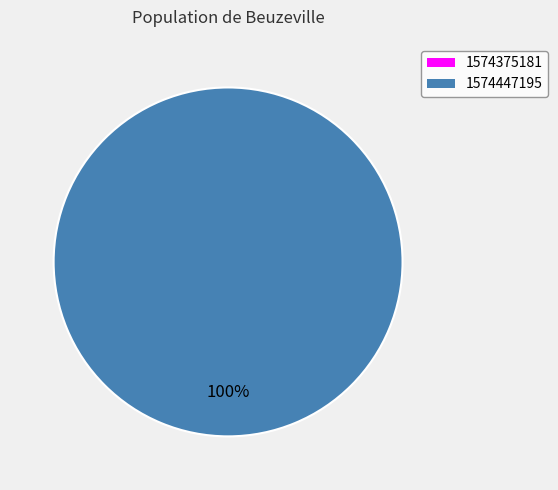

Which slice is the largest?

1574447195